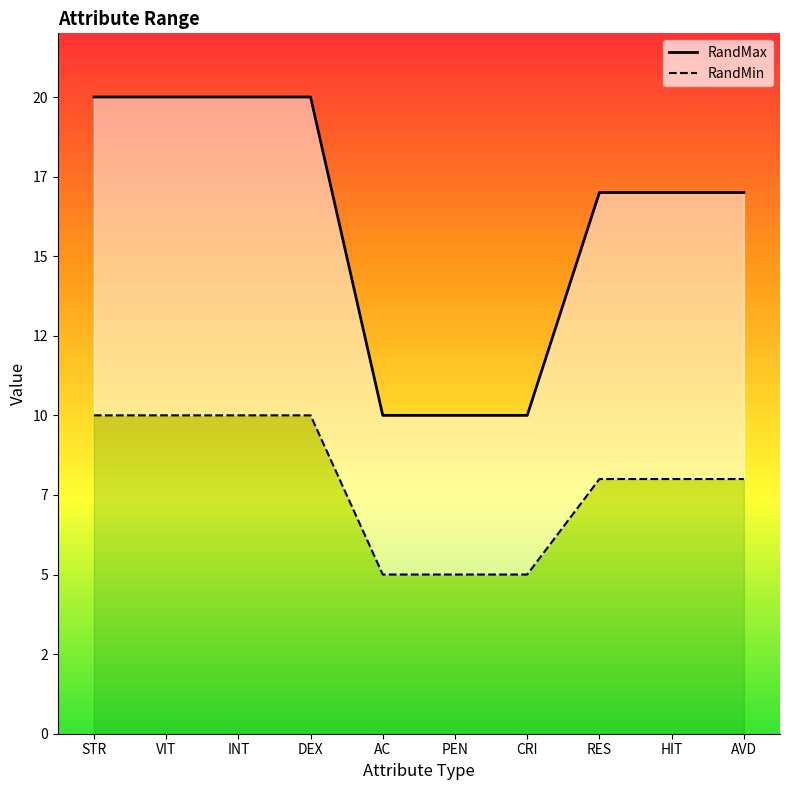

At which category is the sum across all series the highest?

STR